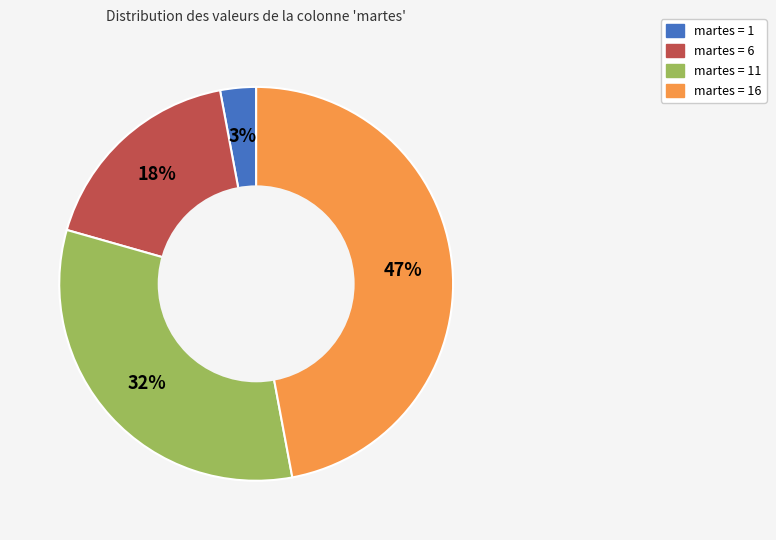

To the nearest percent, what is the average slice percentage?

25%